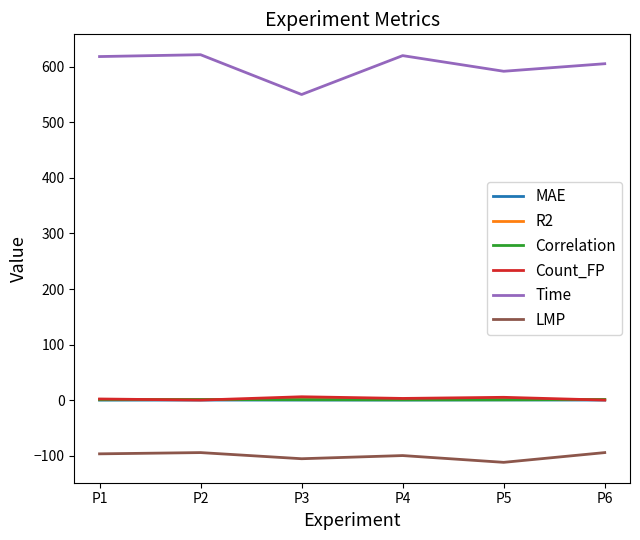

True or false: MAE and R2 cross at least once.

False